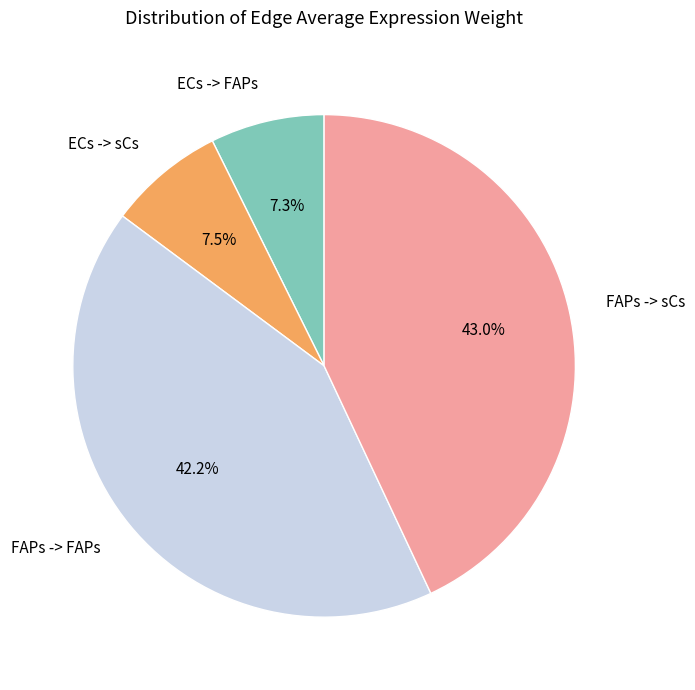

Does ECs -> sCs account for over 50% of the chart?

No